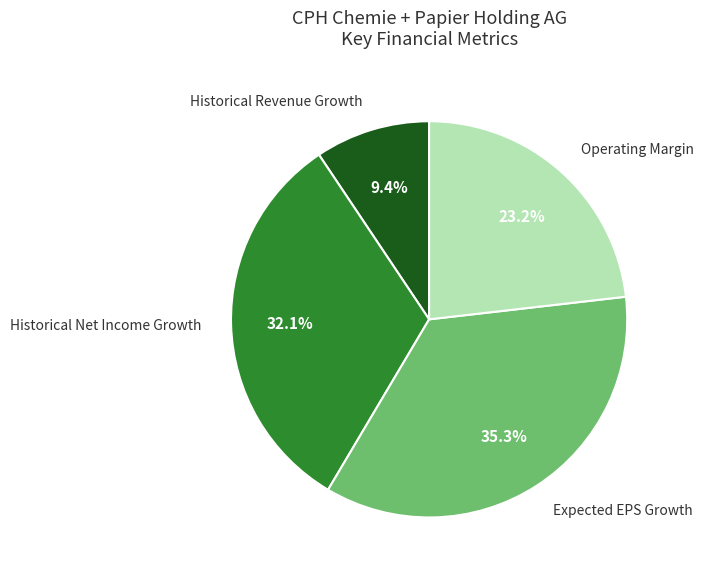

Is it true that Historical Net Income Growth is 41% of the pie?

False